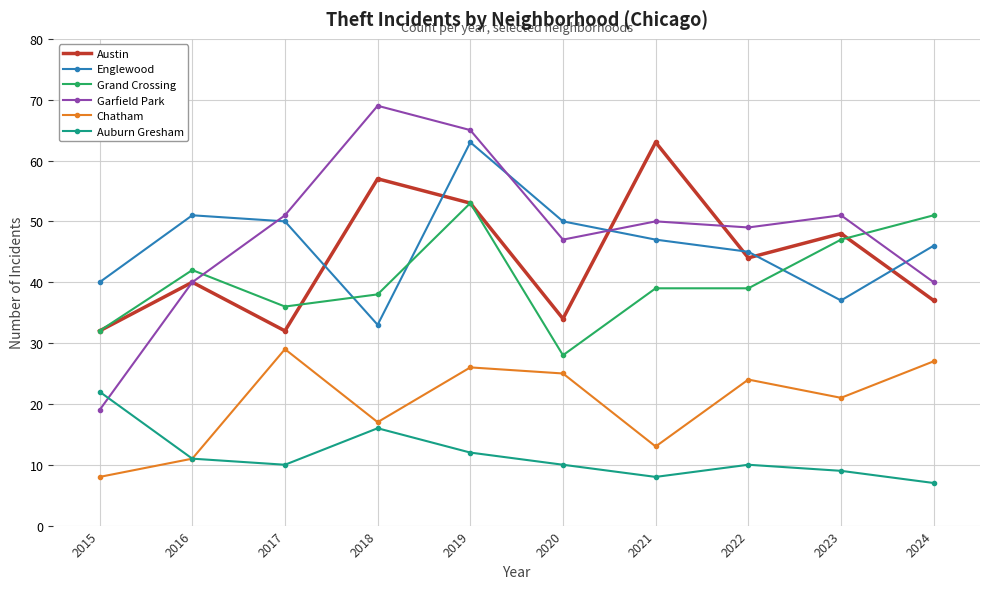

What is the smallest value displayed?

7